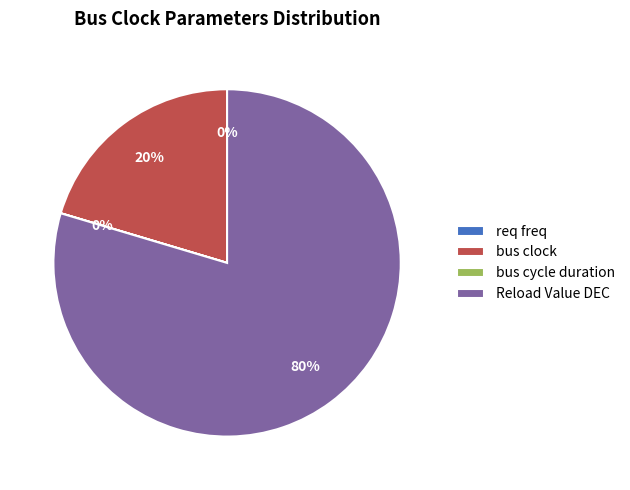

Which category has the biggest portion of the pie?

Reload Value DEC